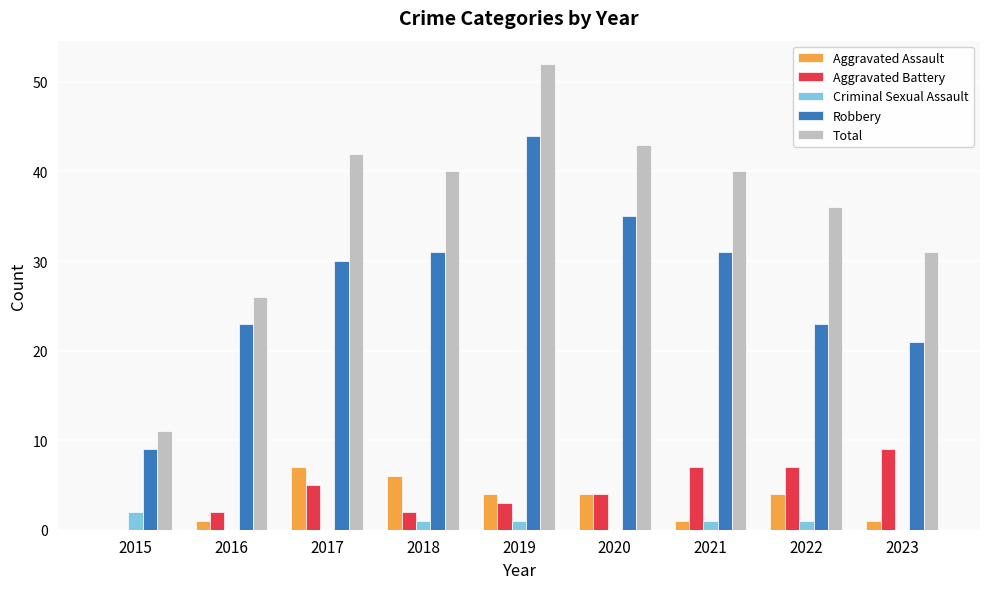

How many groups of bars are there?

9